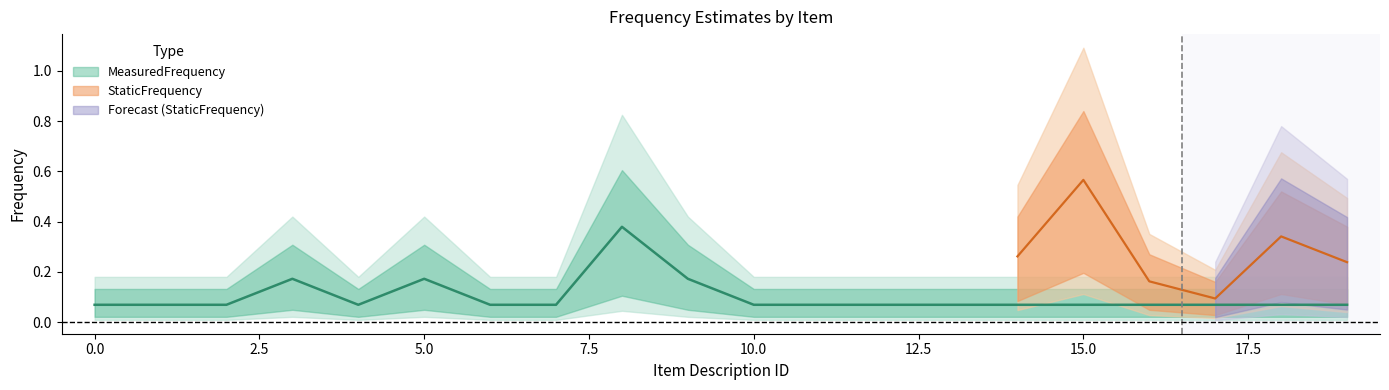

How many values are between 0 and 1?

20